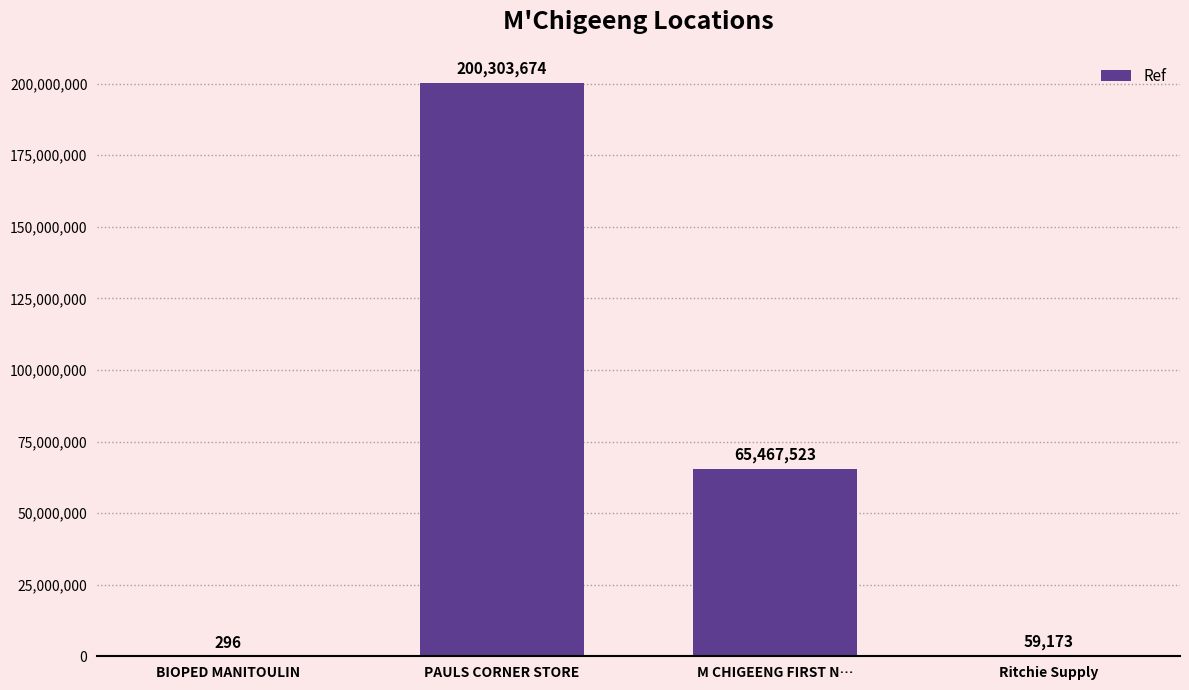

Are the bars horizontal?

No